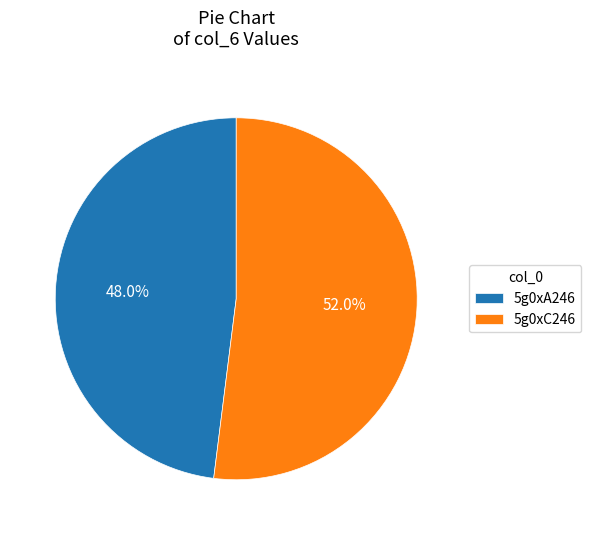

To the nearest percent, what is the combined percentage of 5g0xA246 and 5g0xC246?

100%